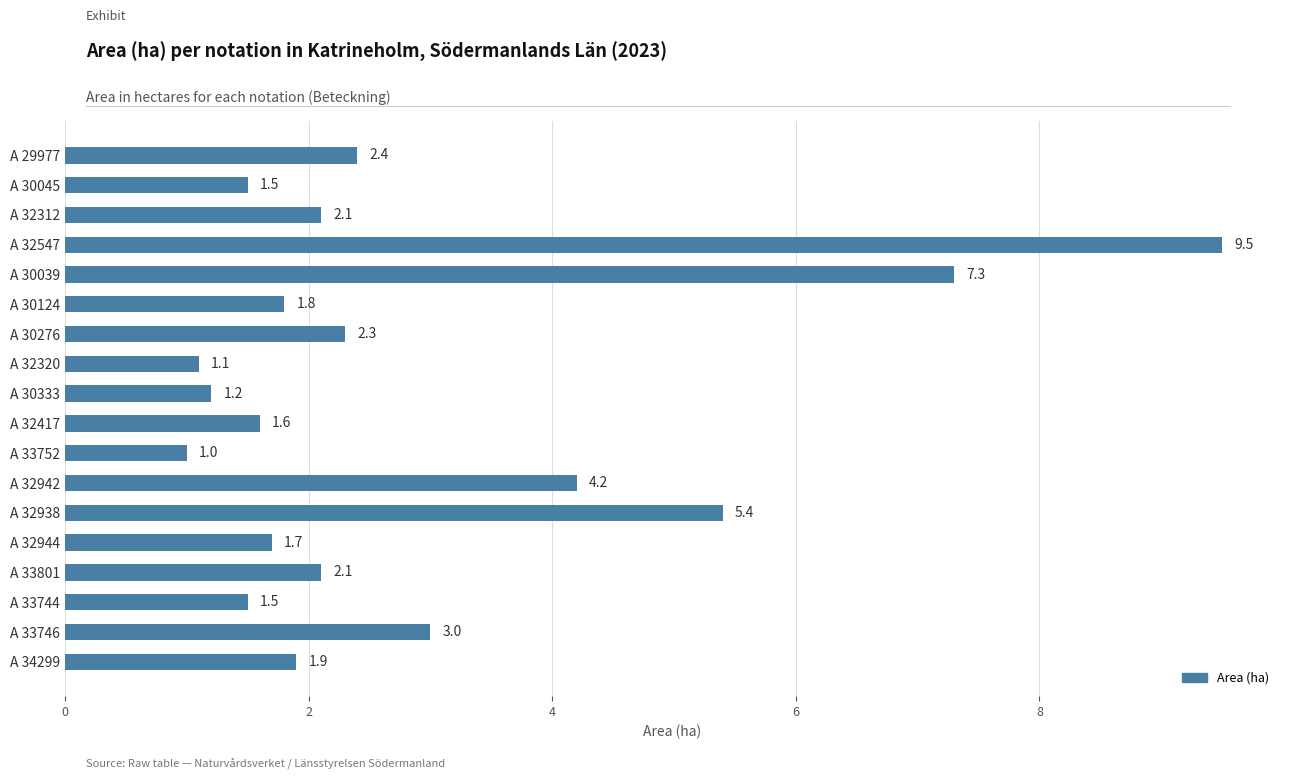

Reading top to bottom, what are all the values shown in this chart?

2.4	1.5	2.1	9.5	7.3	1.8	2.3	1.1	1.2	1.6	1.0	4.2	5.4	1.7	2.1	1.5	3.0	1.9